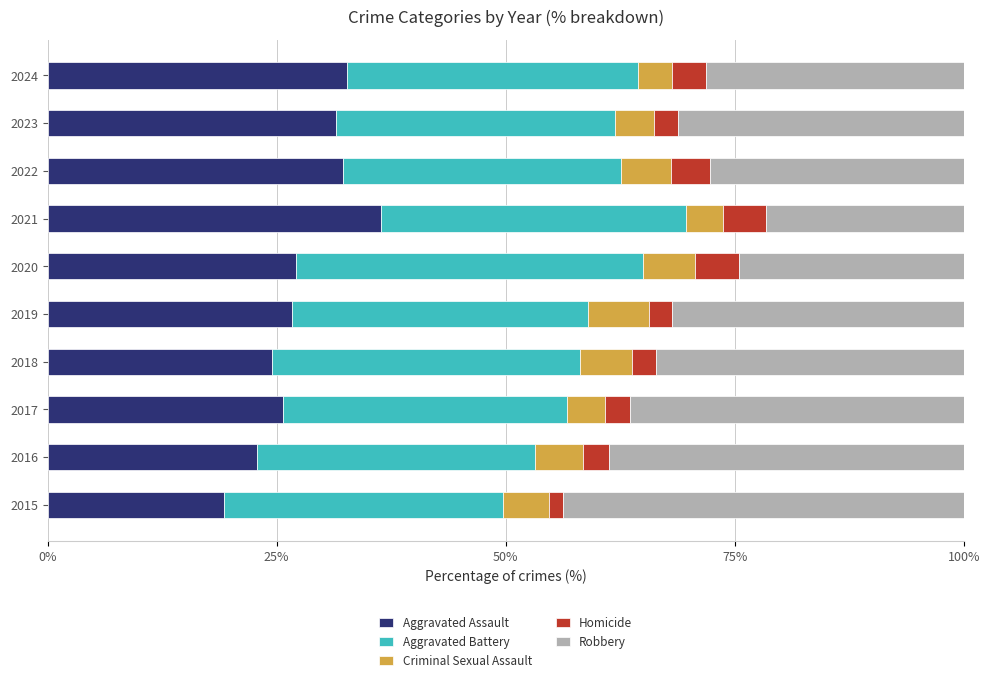

Which category has the highest value in the Aggravated Assault series?

2021